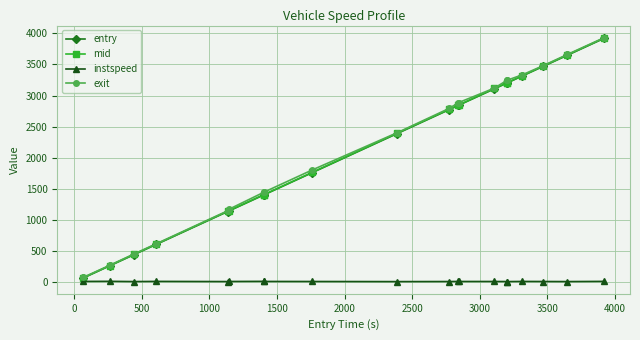

What is the highest value of the entry series?

3917.7